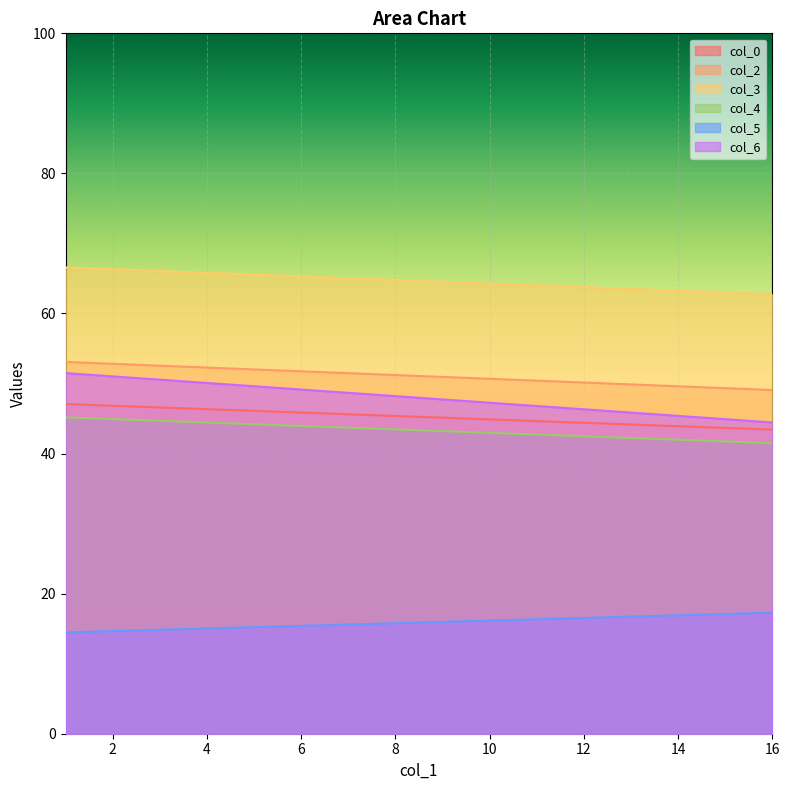

At which category is the sum across all series the highest?

1